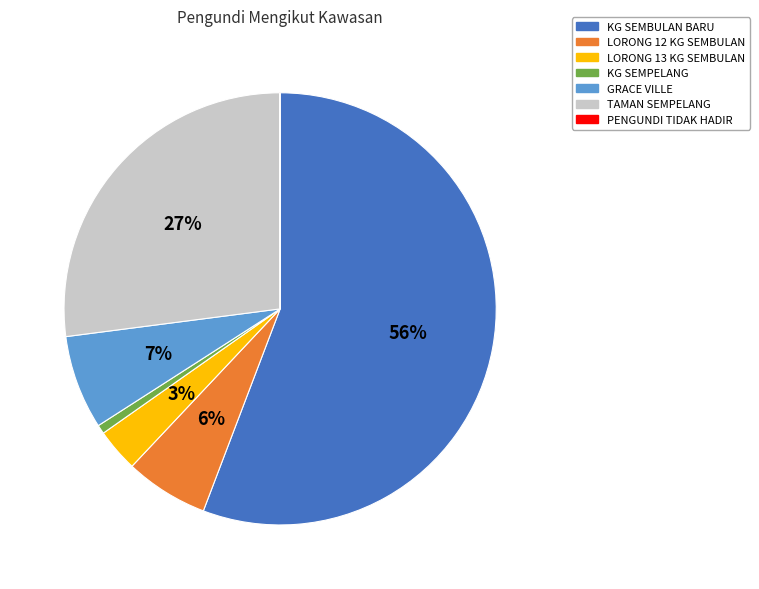

True or false: GRACE VILLE accounts for 1% of the total.

False